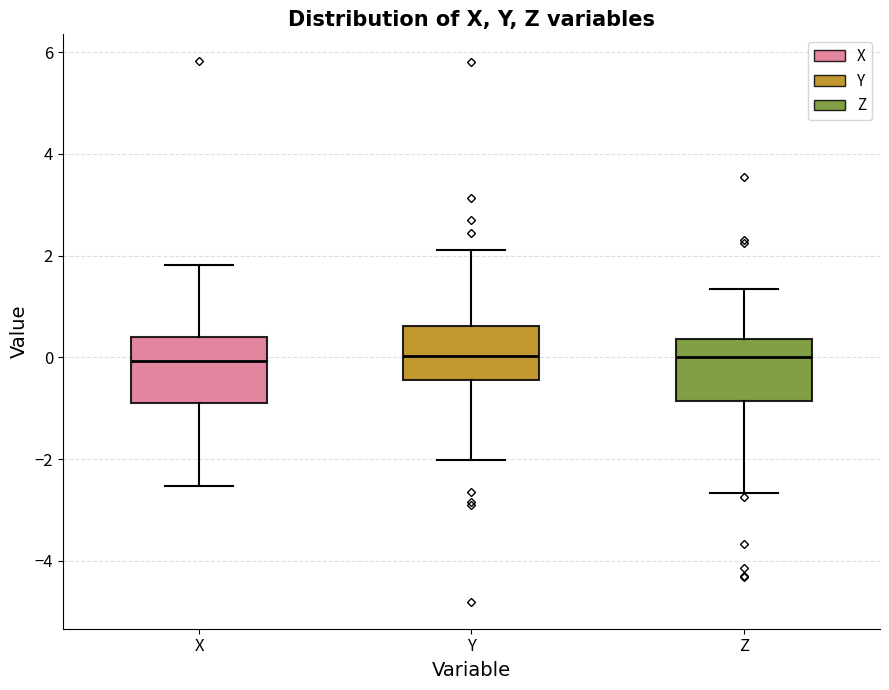

Where does the median line of the box for X sit on the y-axis? The values are not printed on the chart, so give them approximately, as read against the axis.

0.0